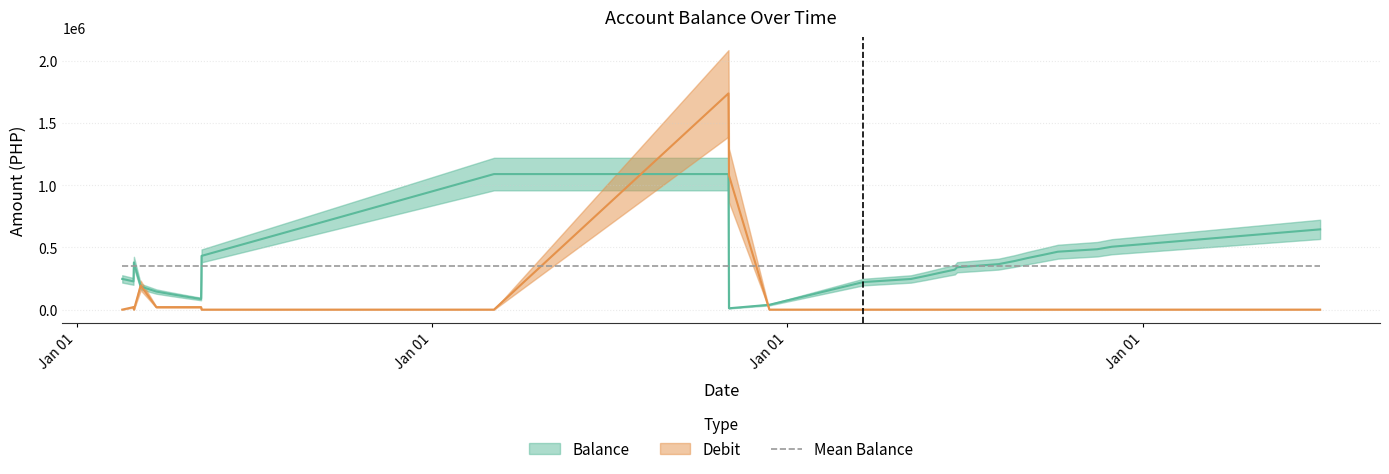

What is the sum of all Balance values?

9580014.6